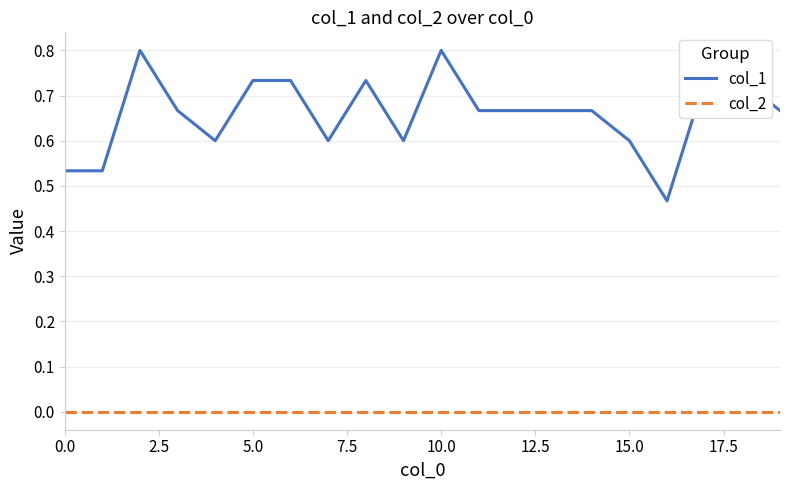

How many distinct data groups are displayed?

2